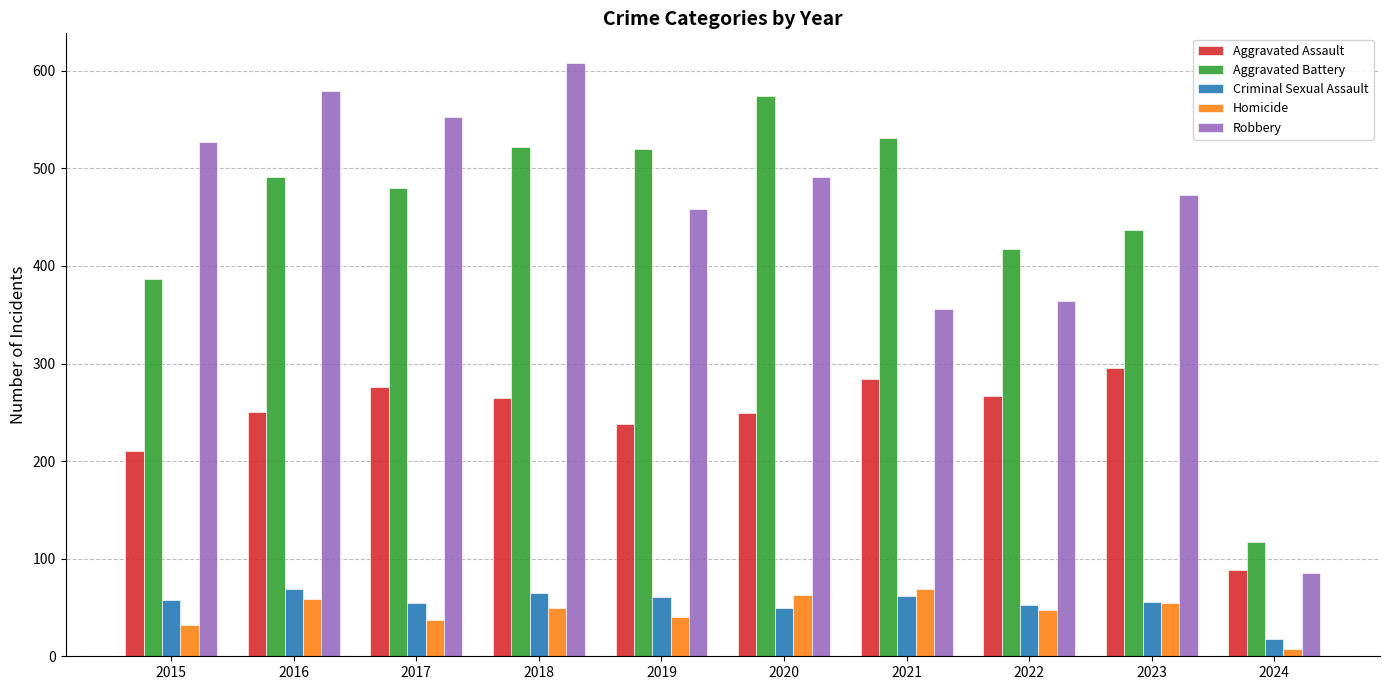

What is the total value across all series at 2024?

315